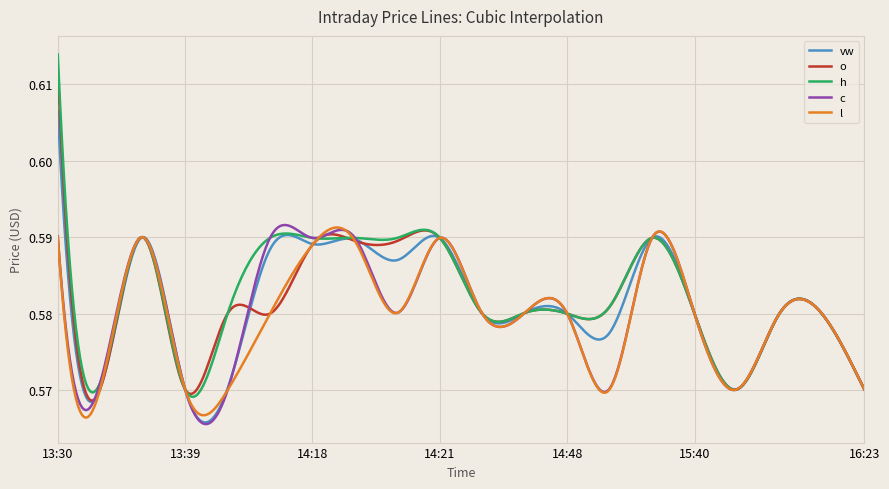

List the labels in order of h value, smallest first.

2023-09-06 13:39, 2023-09-06 15:47, 2023-09-06 16:23, 2023-09-06 13:31, 2023-09-06 16:04, 2023-09-06 13:47, 2023-09-06 14:25, 2023-09-06 14:48, 2023-09-06 16:11, 2023-09-06 15:40, 2023-09-06 14:28, 2023-09-06 14:50, 2023-09-06 14:01, 2023-09-06 14:18, 2023-09-06 14:19, 2023-09-06 14:20, 2023-09-06 14:21, 2023-09-06 15:34, 2023-09-06 13:35, 2023-09-06 13:30